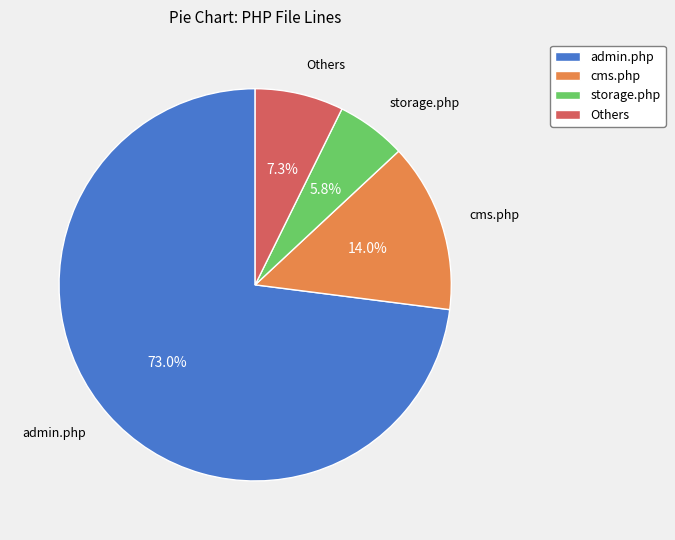

Rank the categories by value from highest to lowest.

admin.php, cms.php, Others, storage.php